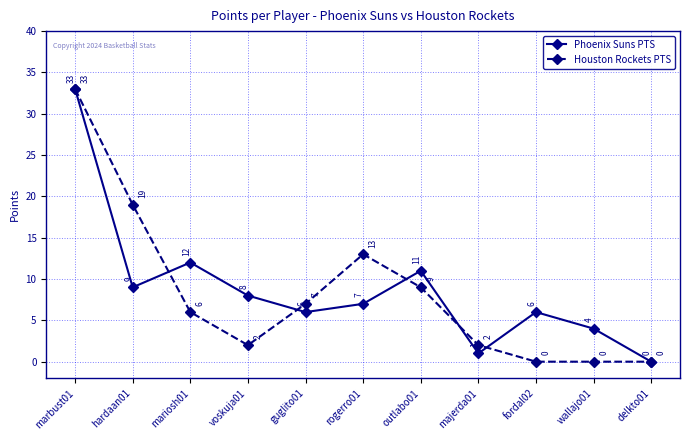

How many interior local valleys does the Phoenix Suns PTS series have?

3